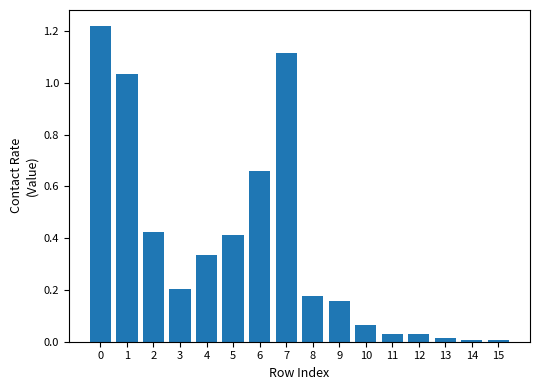

Are the bars horizontal?

No